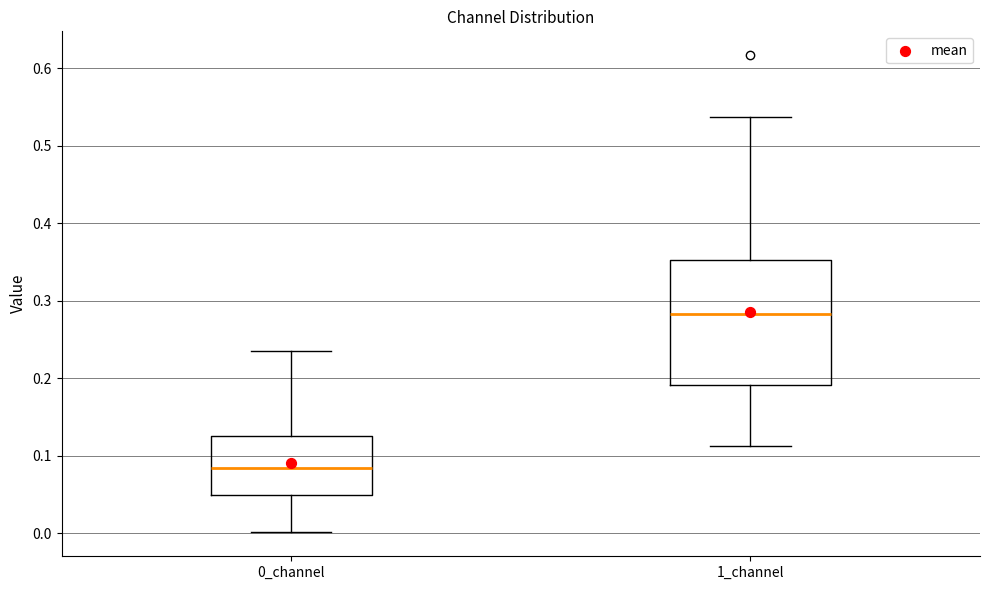

Reading left to right, read every box against the y-axis: the position of its median line, the range the box covers, and the ends of its whiskers. The values are not printed on the chart, so give them approximately, as read against the axis.

0_channel: median 0.08, box 0.05 to 0.13, whiskers 0.00 to 0.24
1_channel: median 0.28, box 0.19 to 0.35, whiskers 0.11 to 0.54